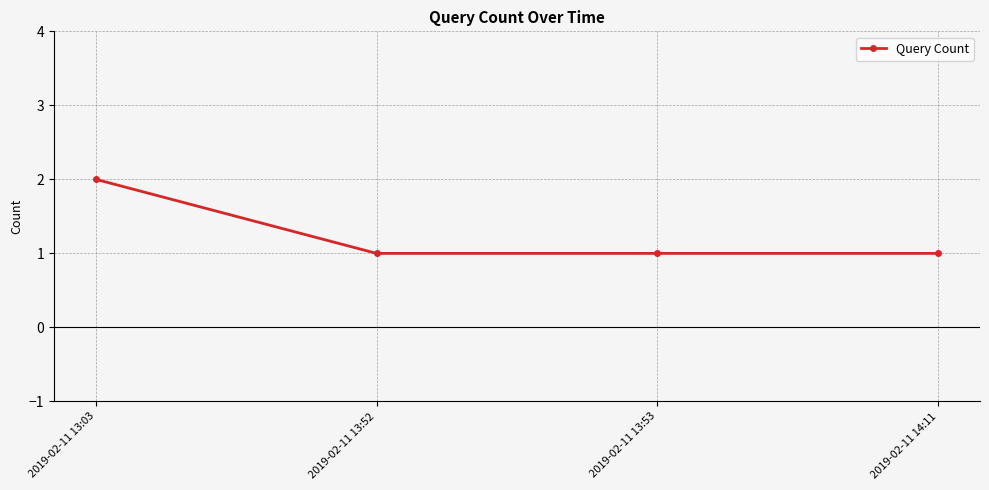

Reading left to right, list all the values displayed in this chart.

2	1	1	1